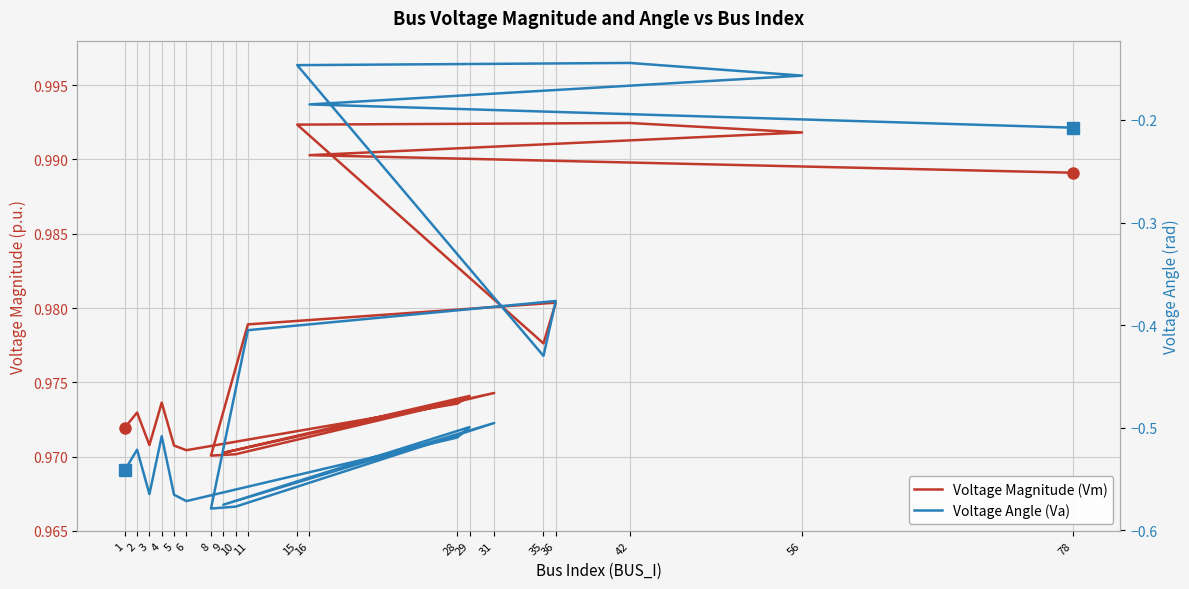

Which category has the lowest value in the Voltage Magnitude (Vm) series?

8